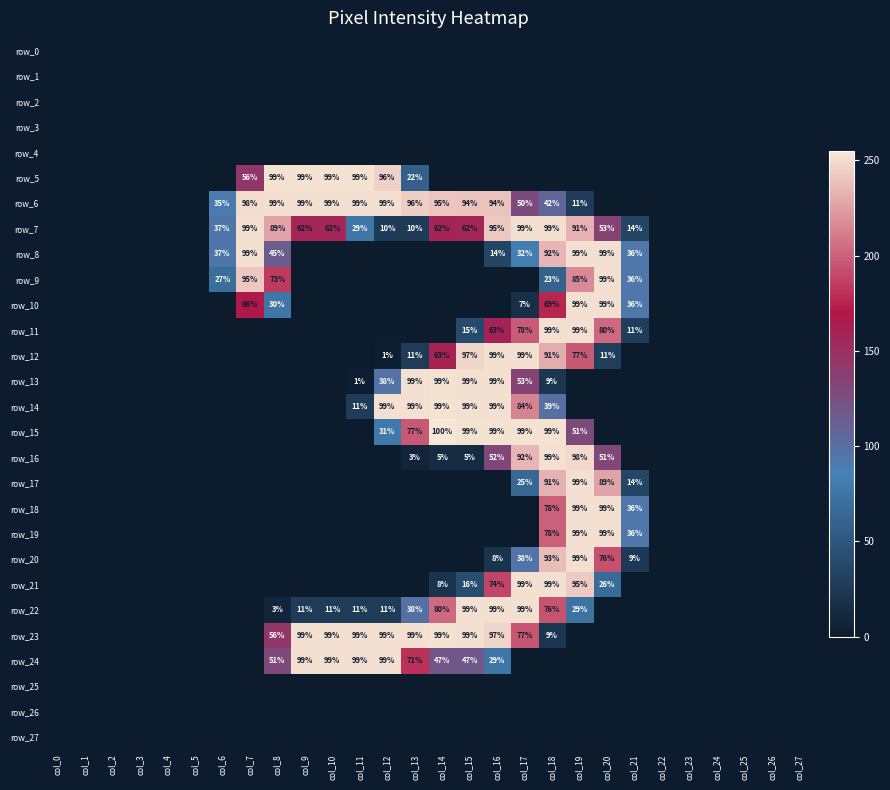

The row_22 series shows 252 at col_16. True or false?

True